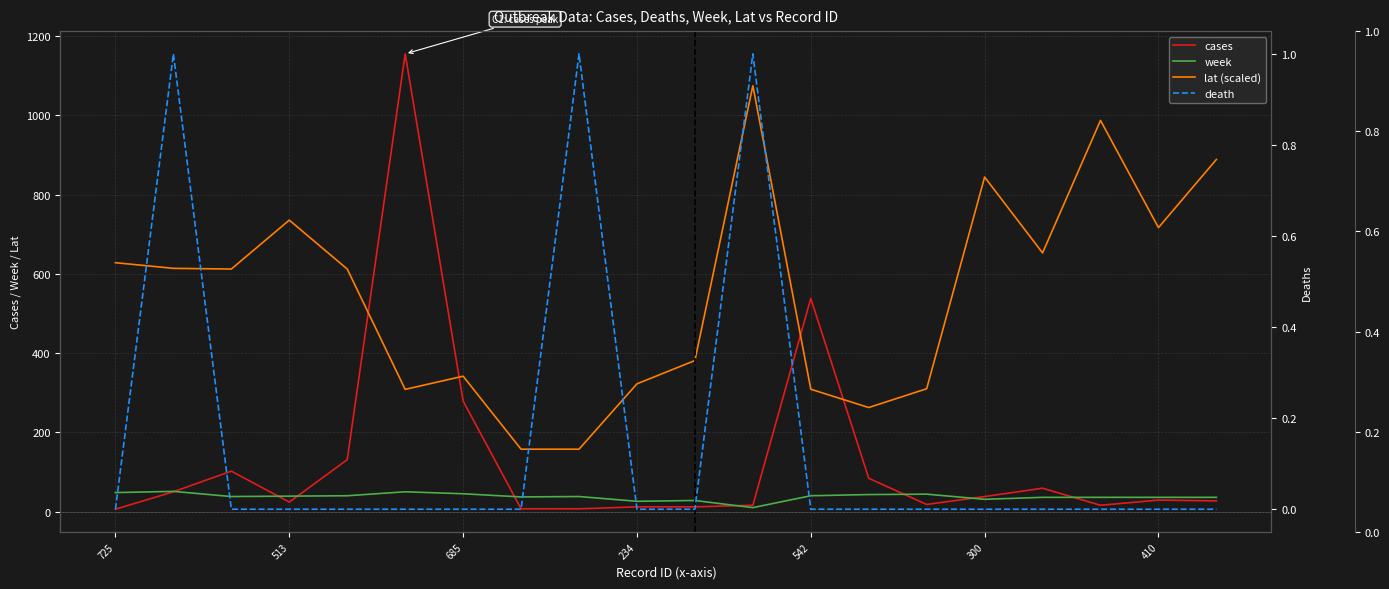

True or false: lat (scaled) and death intersect in this chart.

False